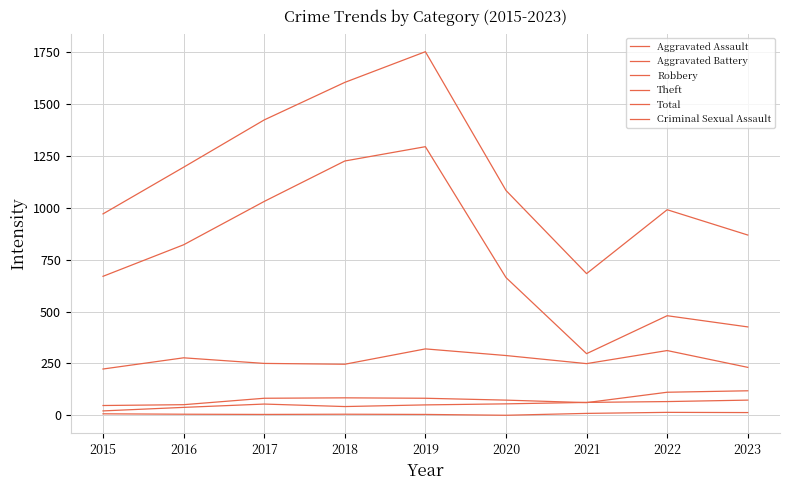

Which series has the largest range (max minus min)?

Total